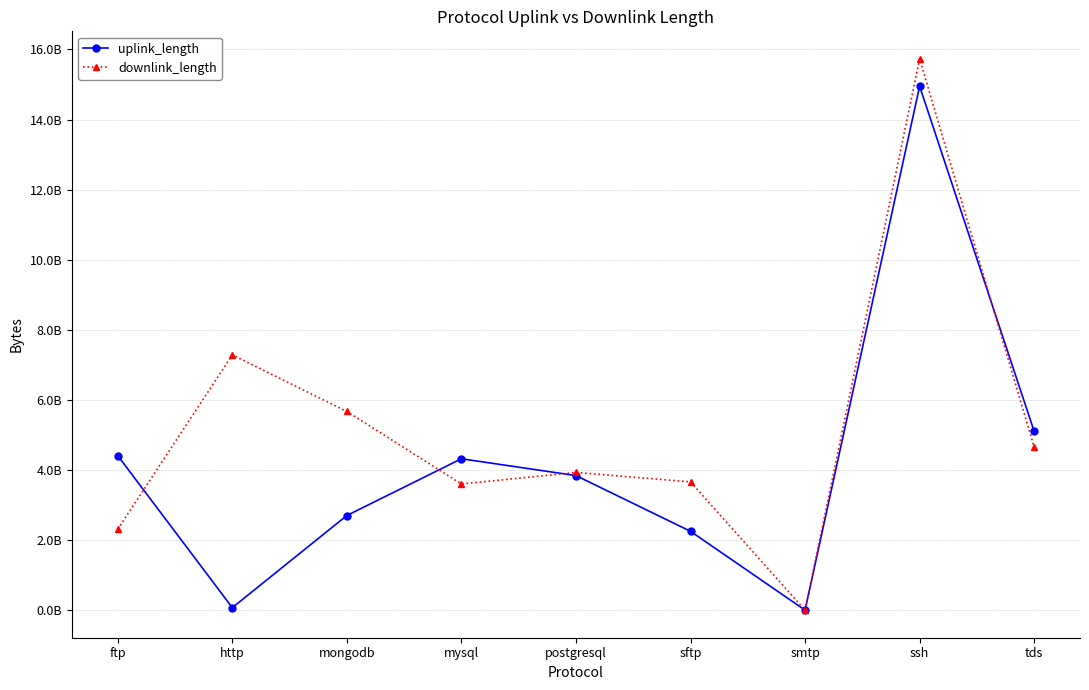

What are all the series names shown in the legend?

uplink_length, downlink_length